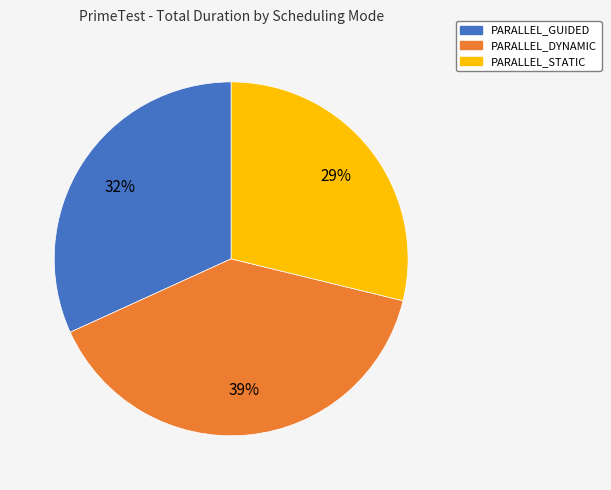

Is there any slice that represents more than half of the pie?

No